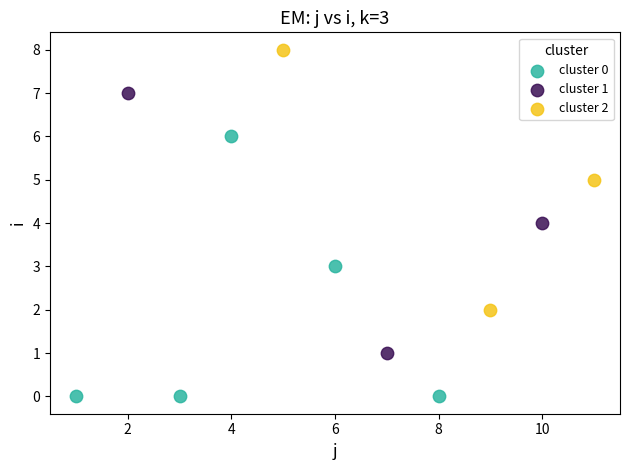

Which series contains the lowest Y value?

cluster 0